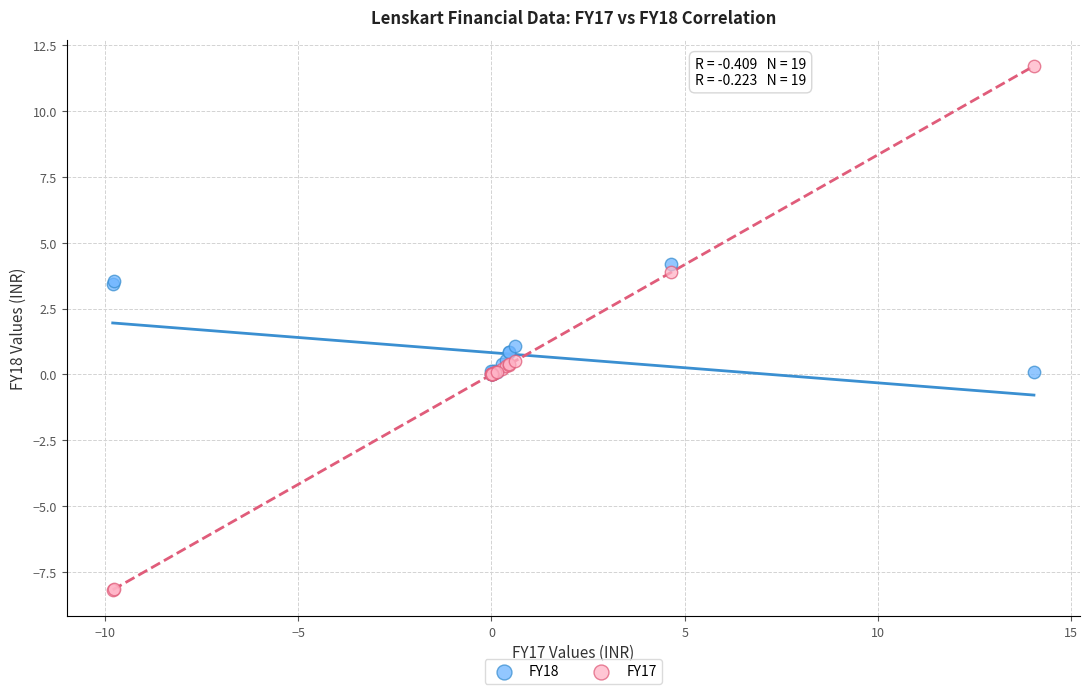

In the FY18 series, what Y value is closest to 2?

1.1